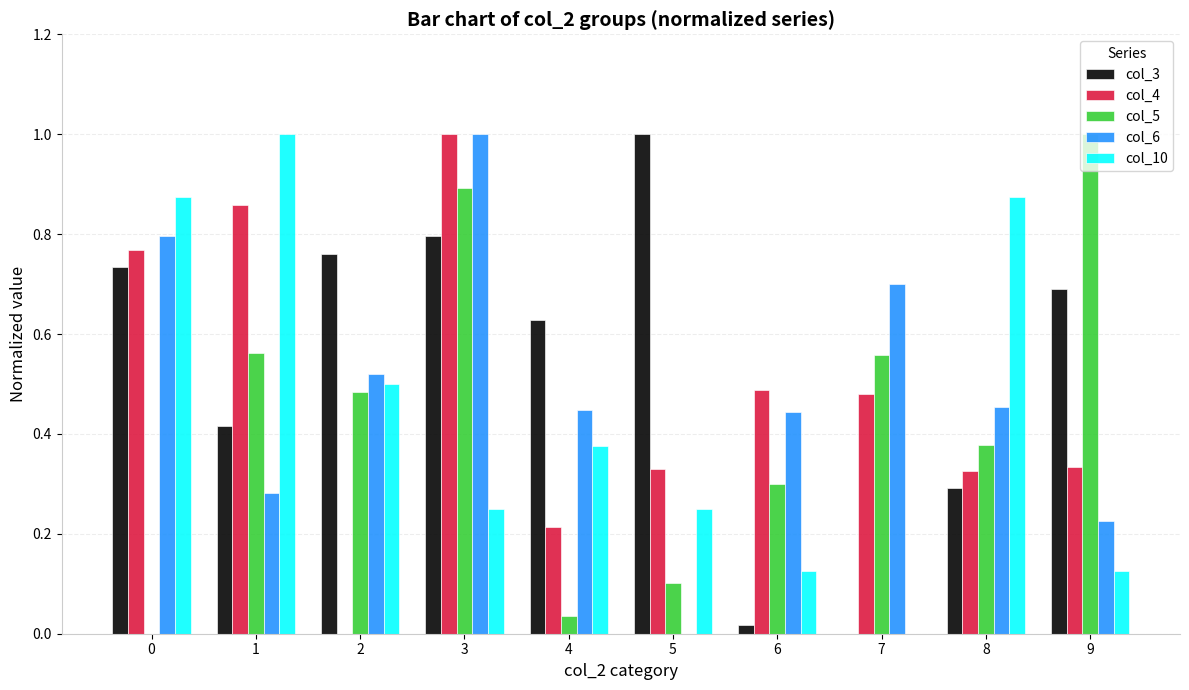

The col_3 series shows 0.3 at 4. True or false?

False